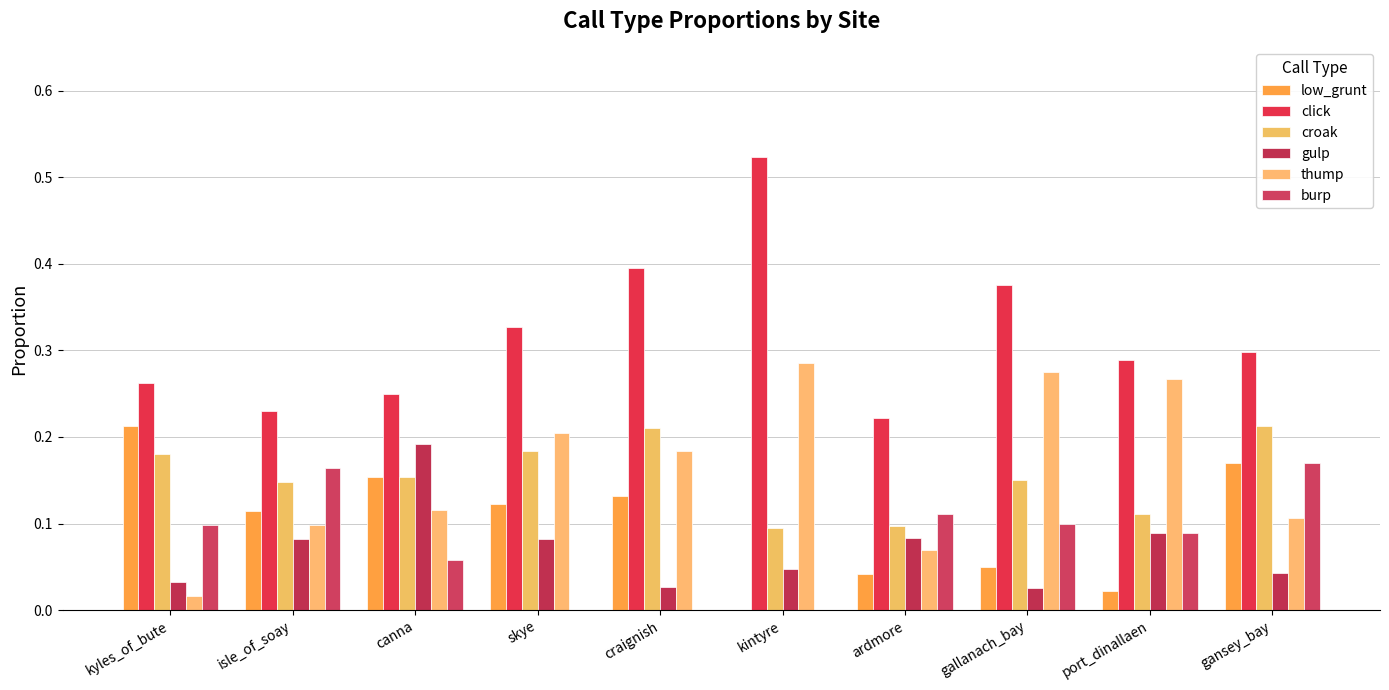

How many groups of bars are there?

10